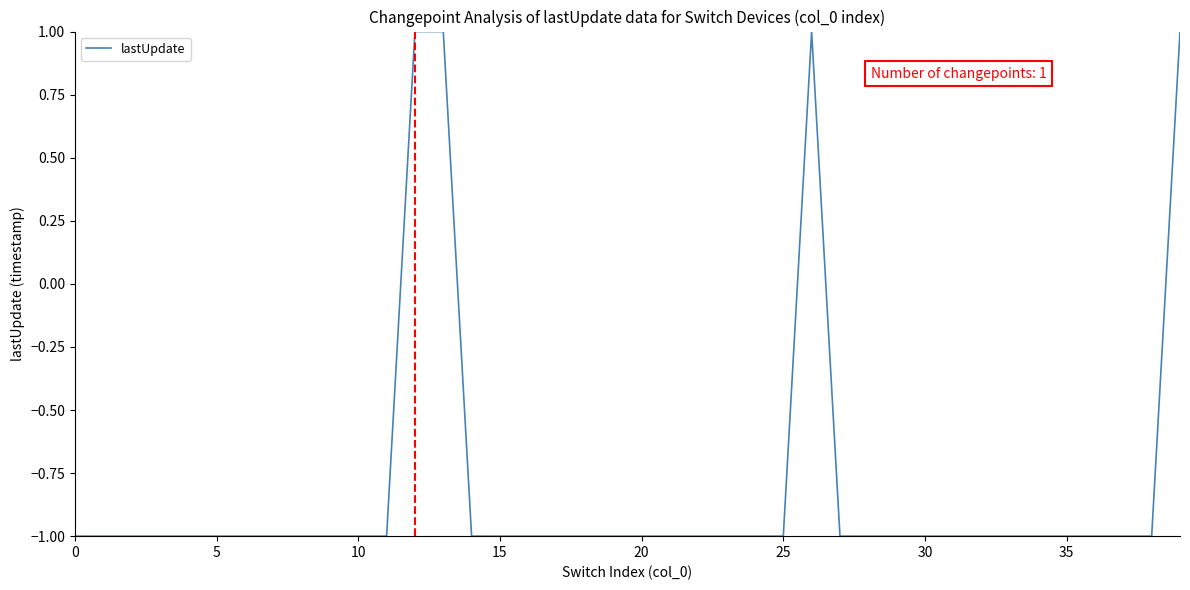

How many lines are shown in the chart?

1